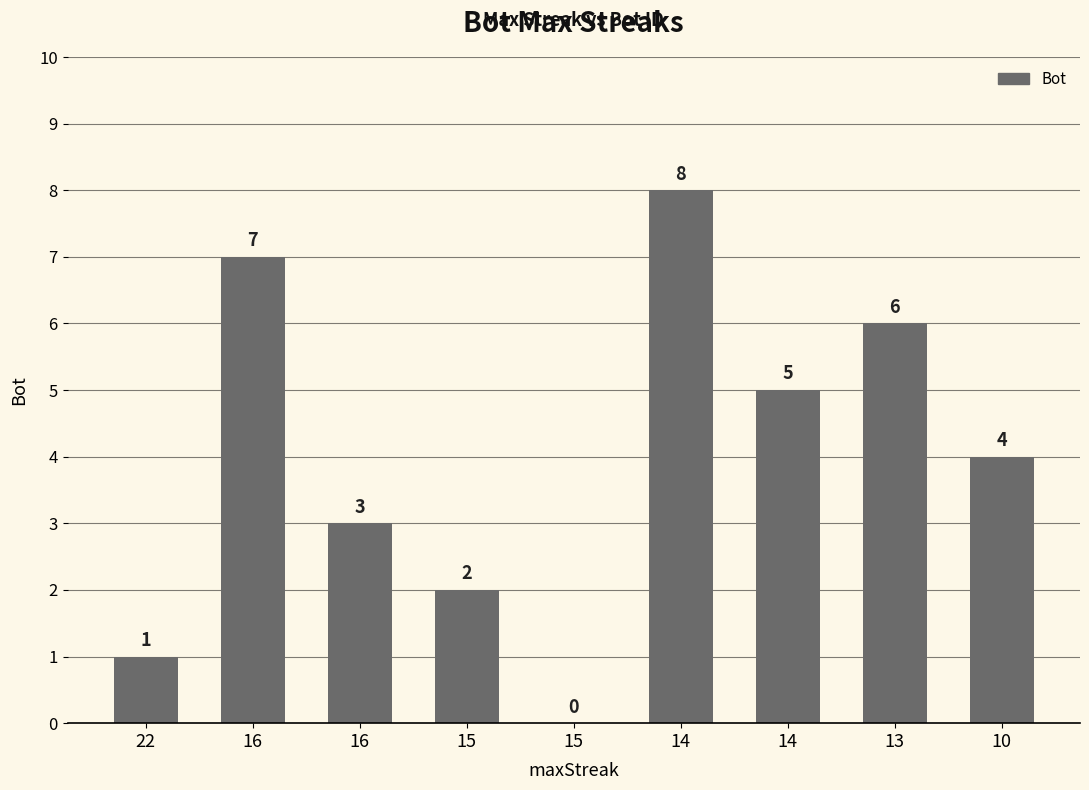

Where does the data first go above 4?

16